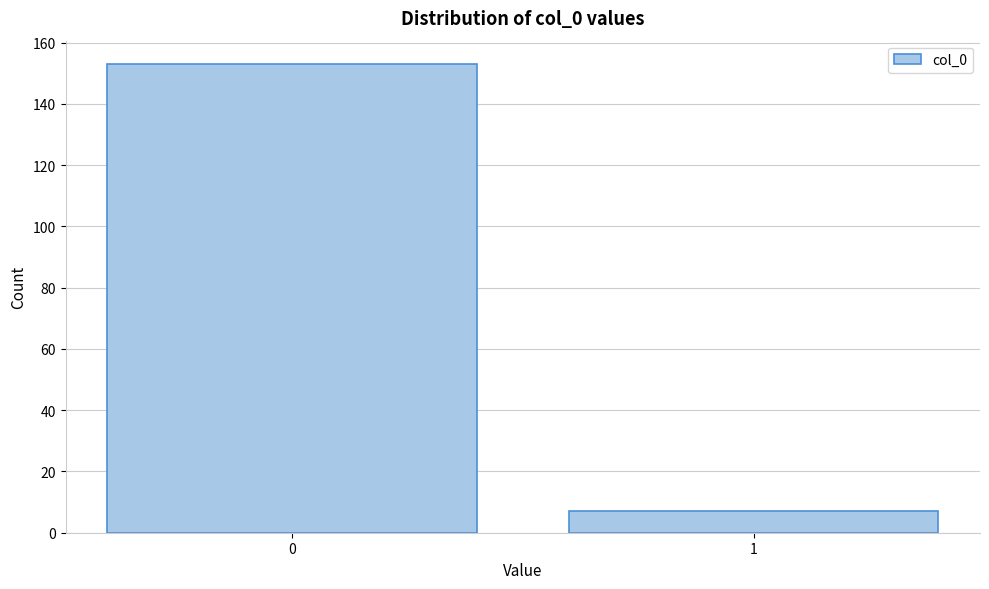

Reading right to left, extract all data points from this chart.

1=7	0=153